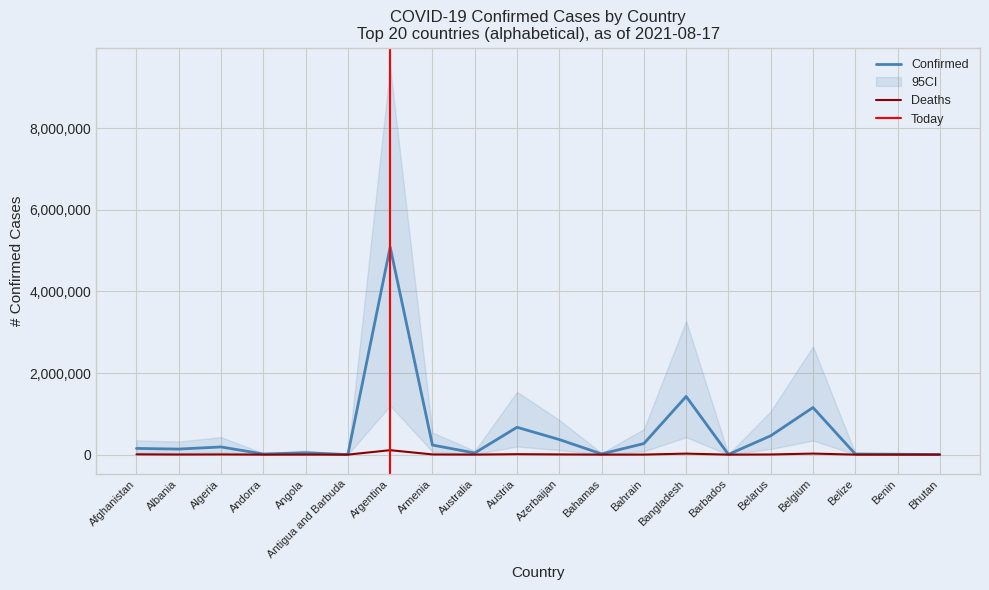

At which category does Deaths reach its first local valley?

Albania